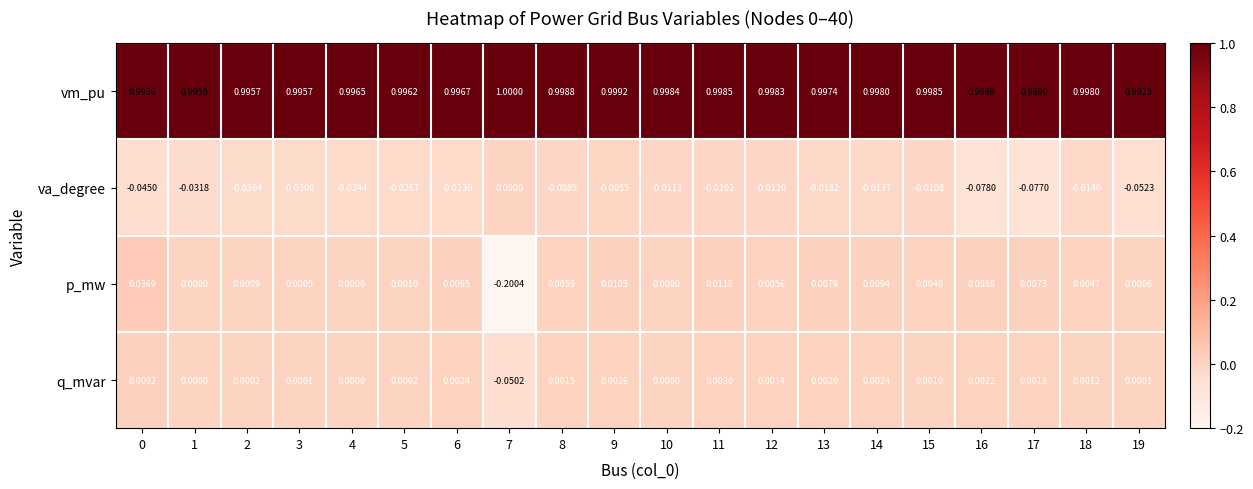

How many series are shown in this chart?

4